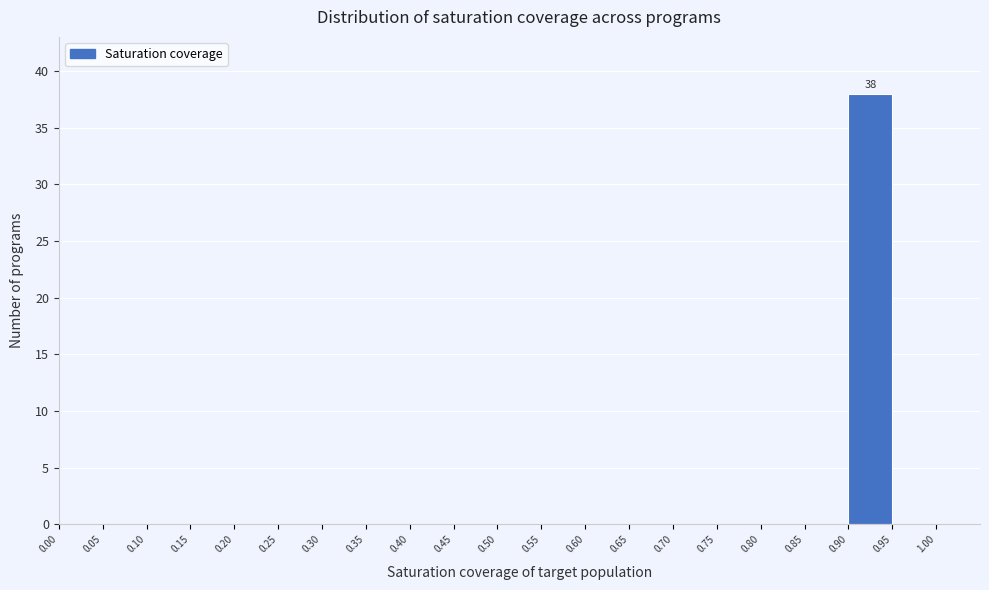

Over which range of the x-axis is the bar tallest?

0.90 to 0.95